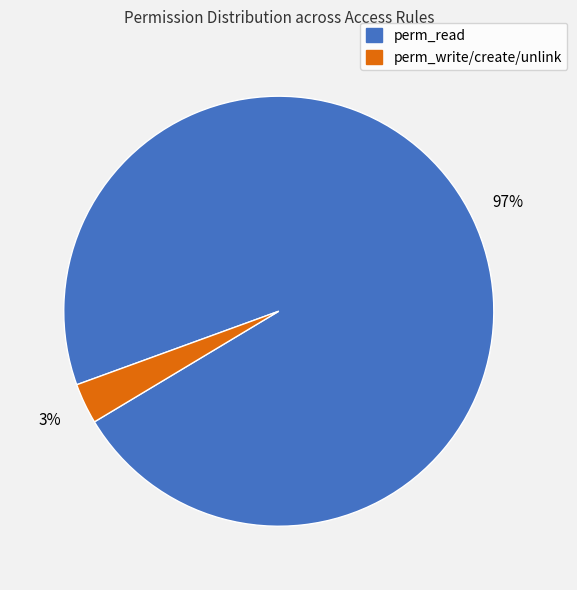

Count the number of slices in the pie.

2